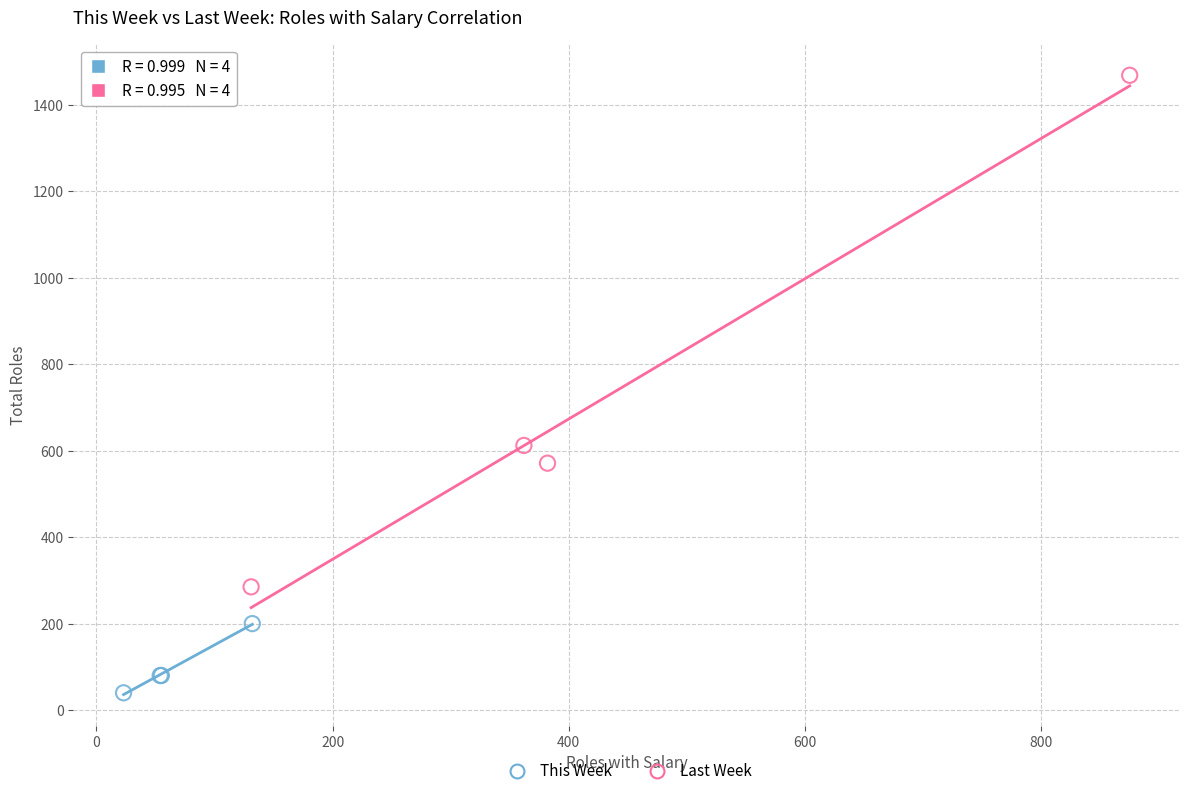

Which series has the largest Y range (max minus min)?

Last Week